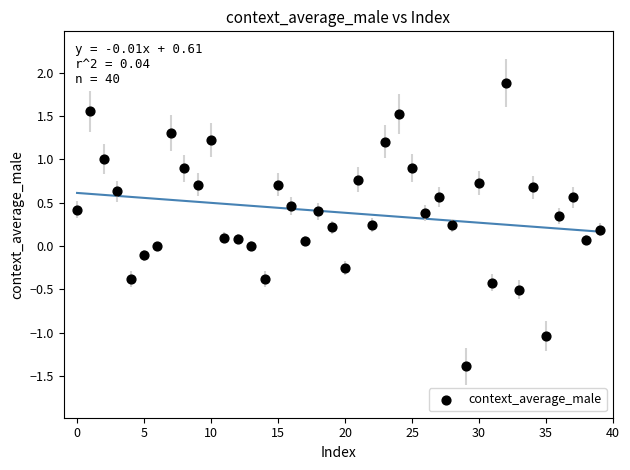

What is the range of Y values (max minus min)?

3.3